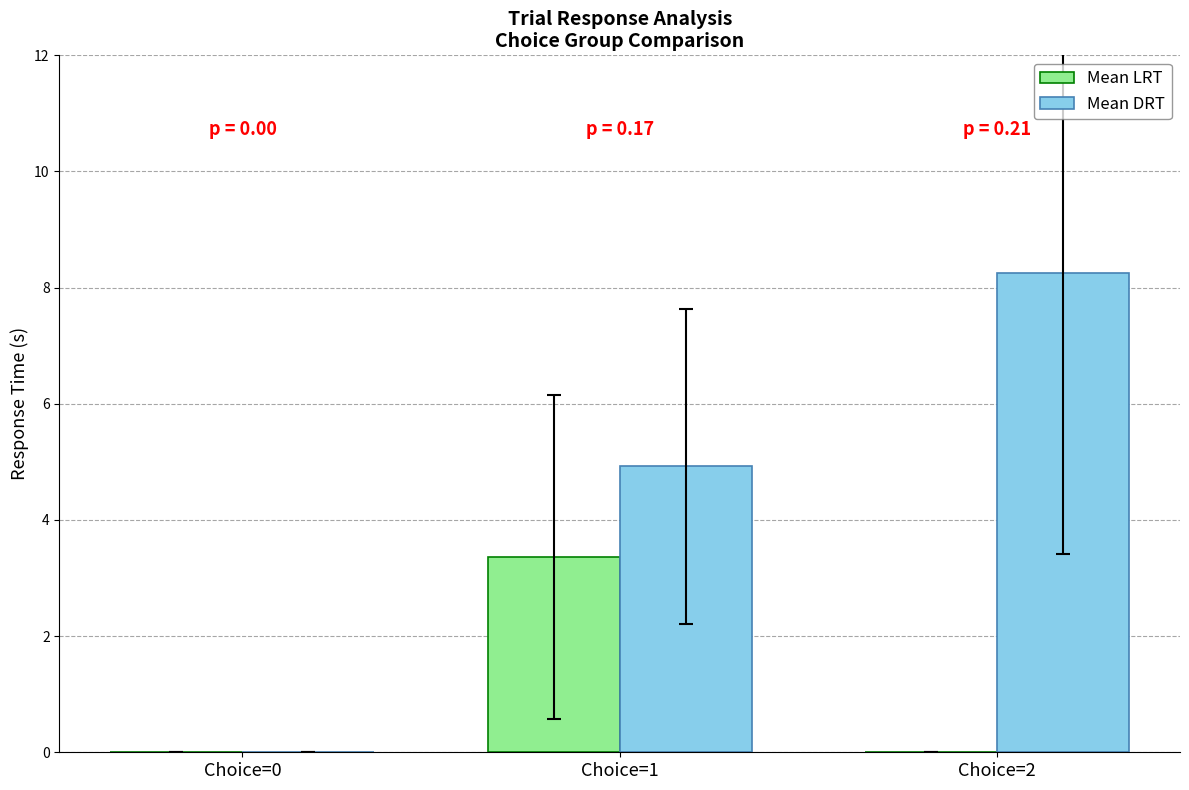

At which category does the chart reach its peak across all series?

Choice=2